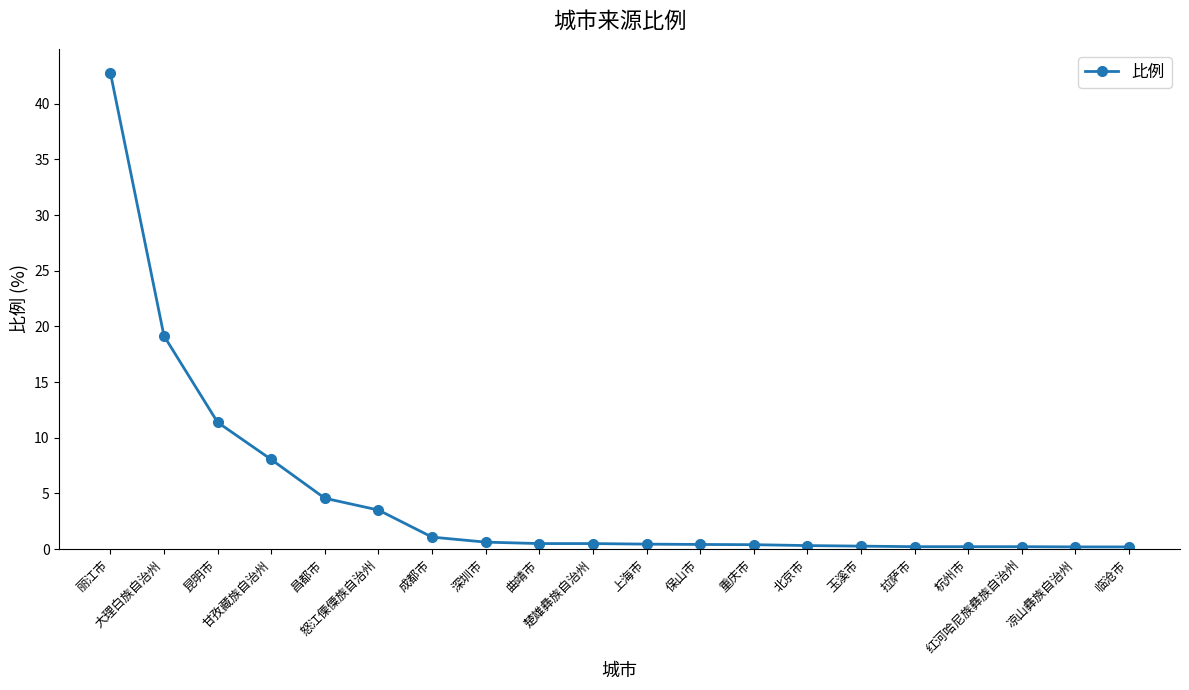

What is the average value?

4.8